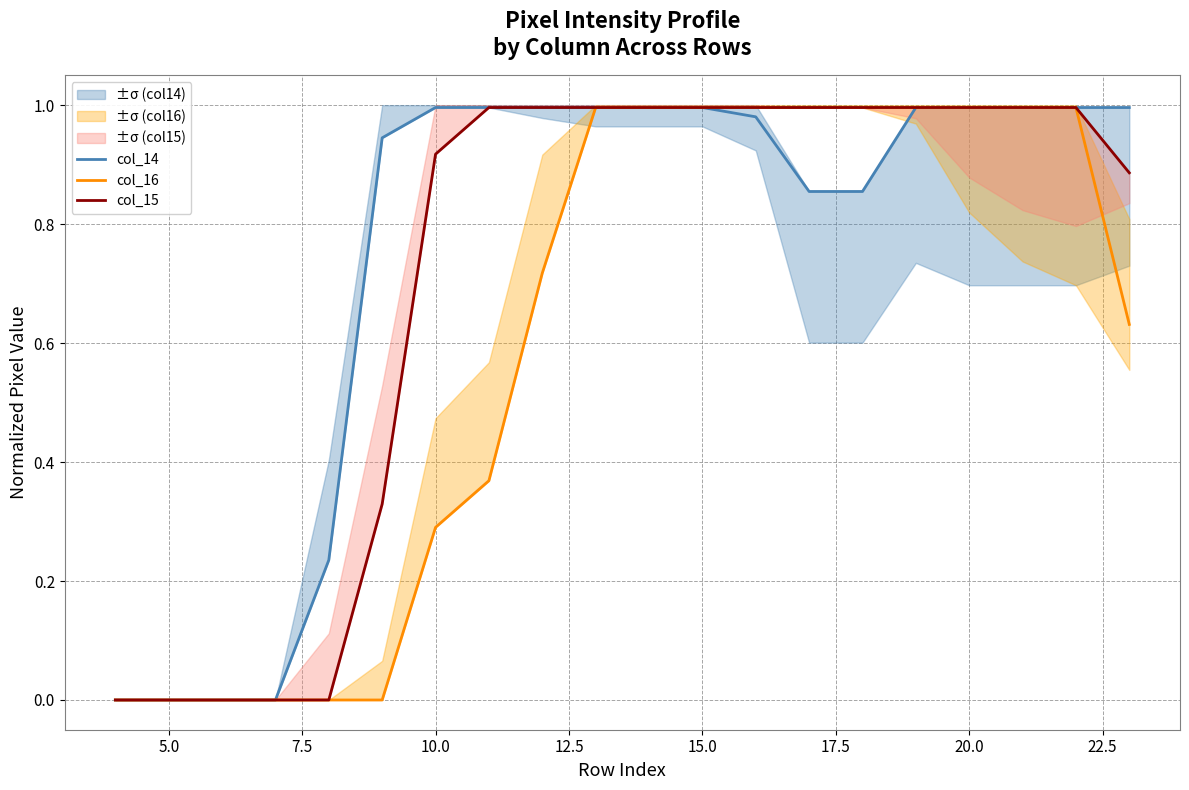

True or false: col_14 and col_15 cross at least once.

False